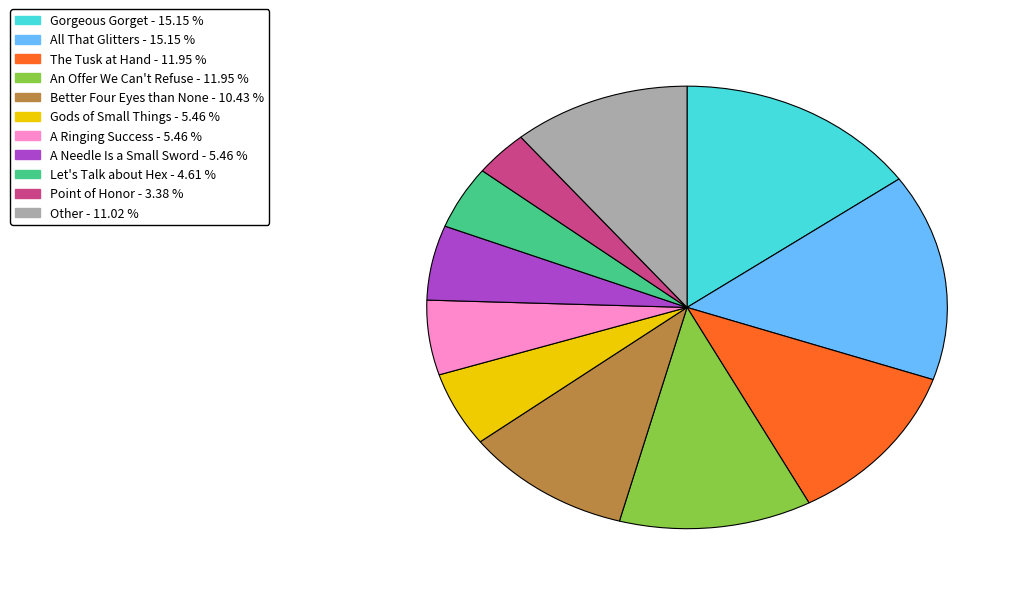

Is there any slice that represents more than half of the pie?

No